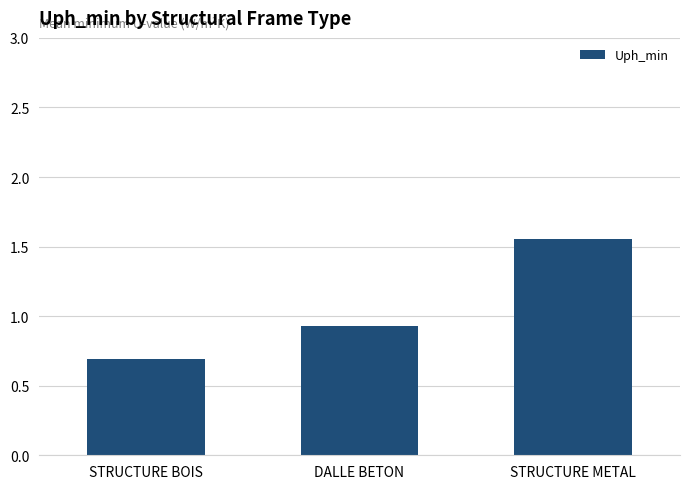

What is the average value?

1.1